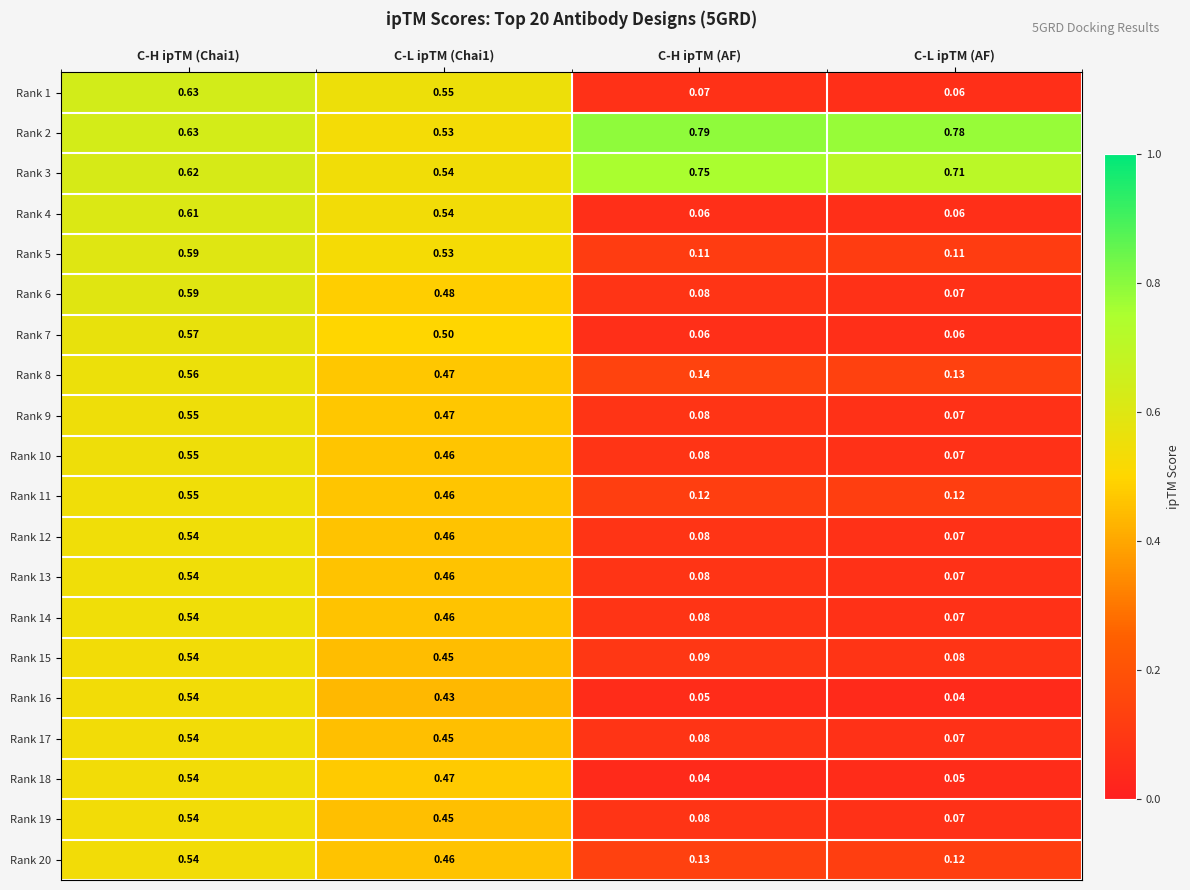

Is the value of Rank 16 at C-L ipTM (Chai1) greater than the value of Rank 2 at C-H ipTM (AF)?

No